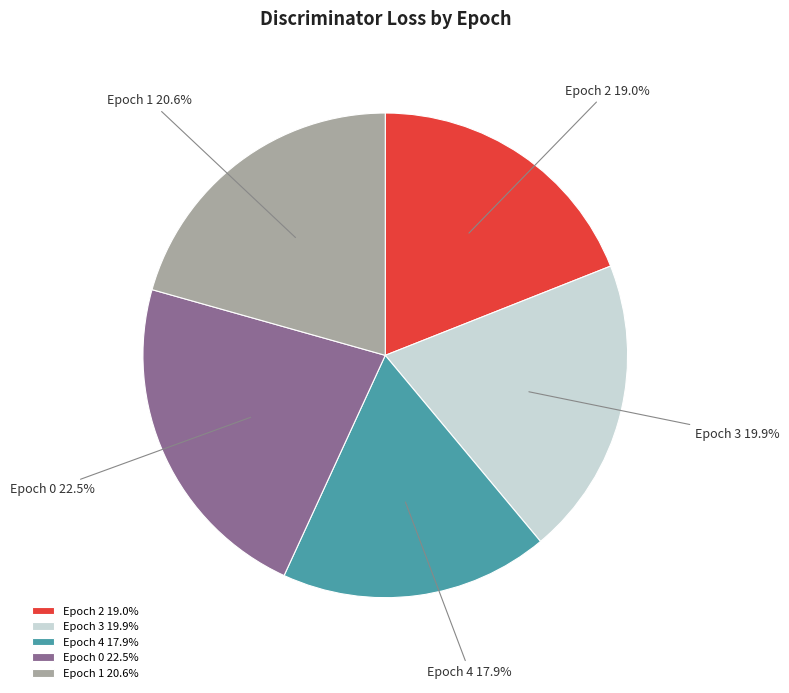

How many slices are in this pie chart?

5